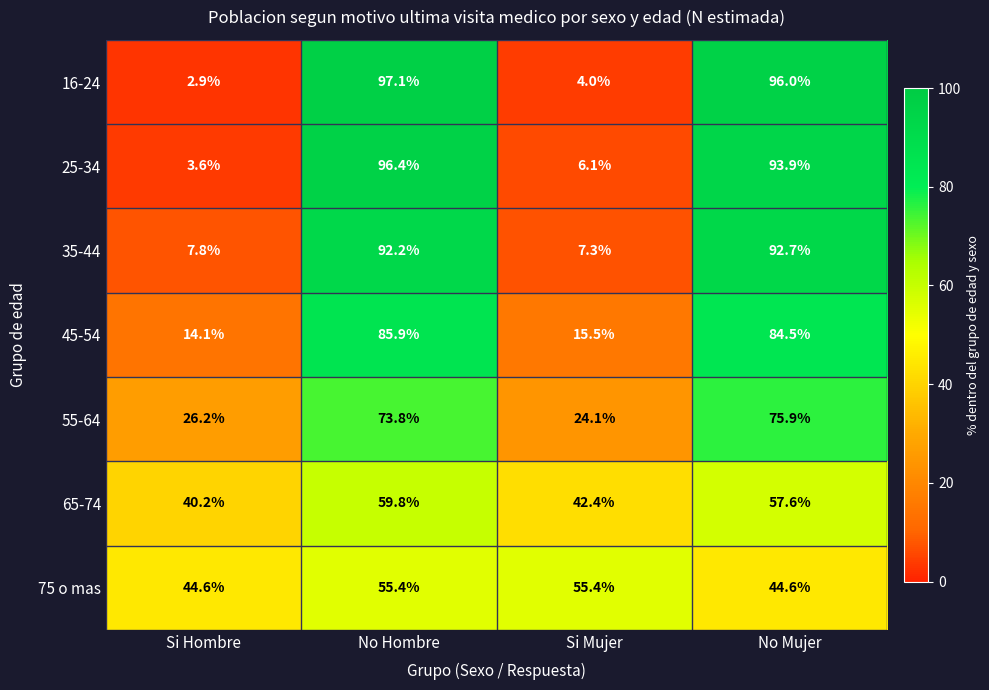

True or false: 16-24 has a value of 23.1 at No Hombre.

False